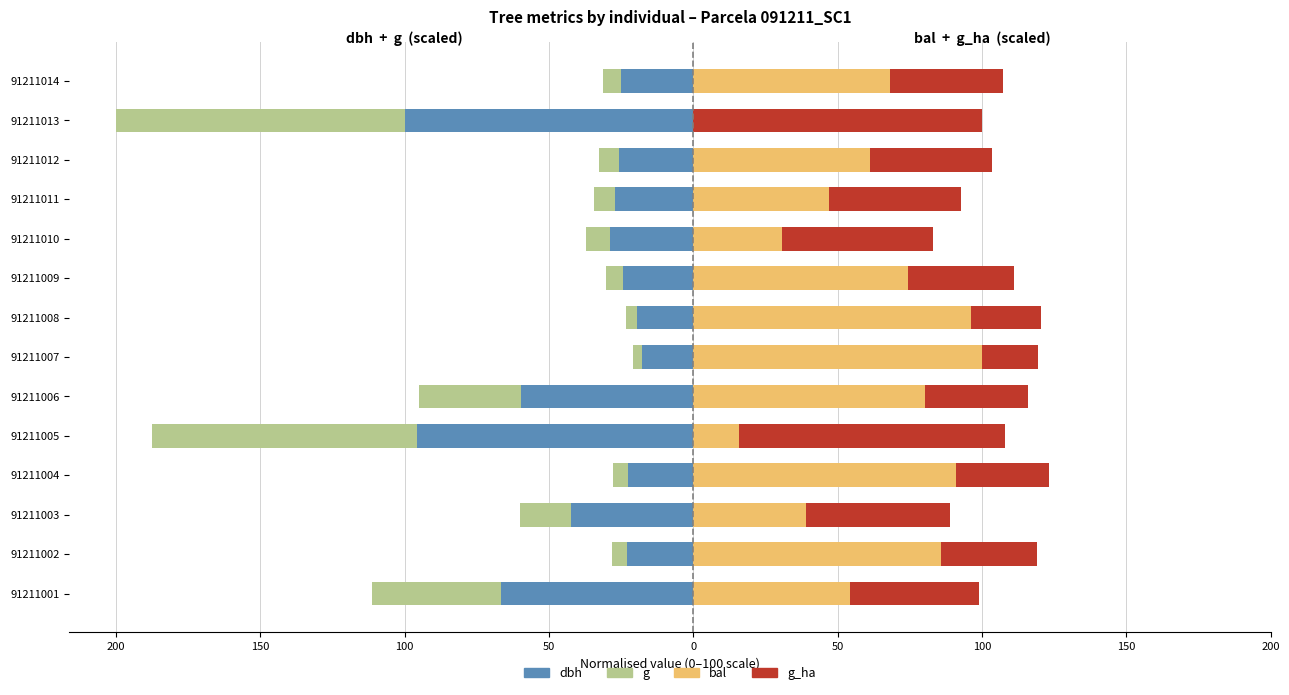

What is the sum of all g_ha values?

646.8